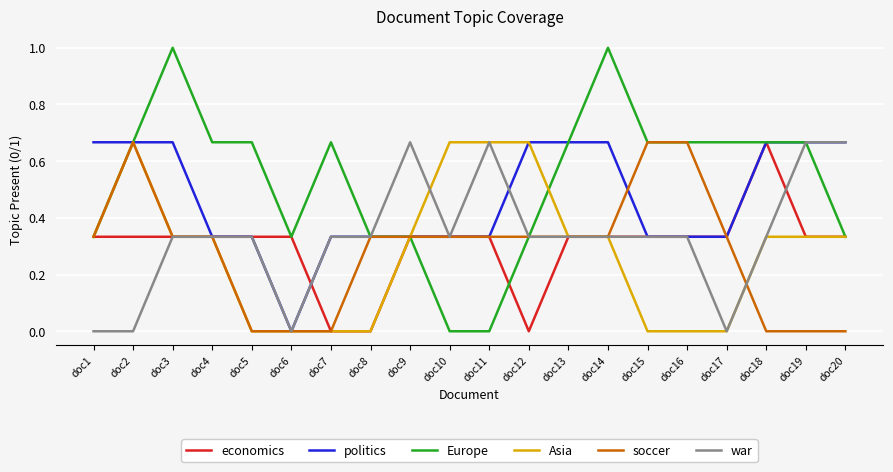

Which series has the widest spread of values?

Europe